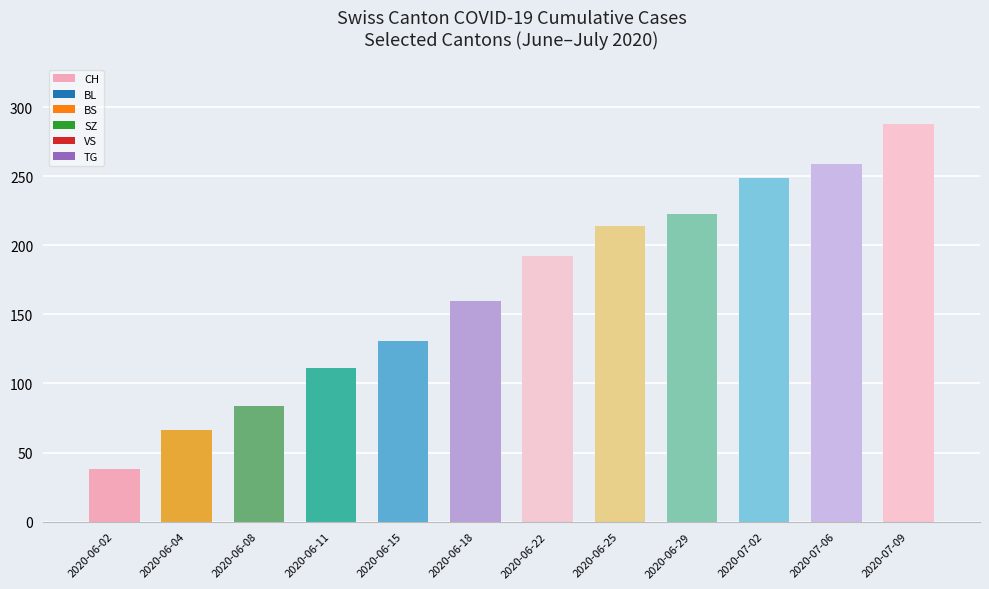

Are the bars horizontal?

No